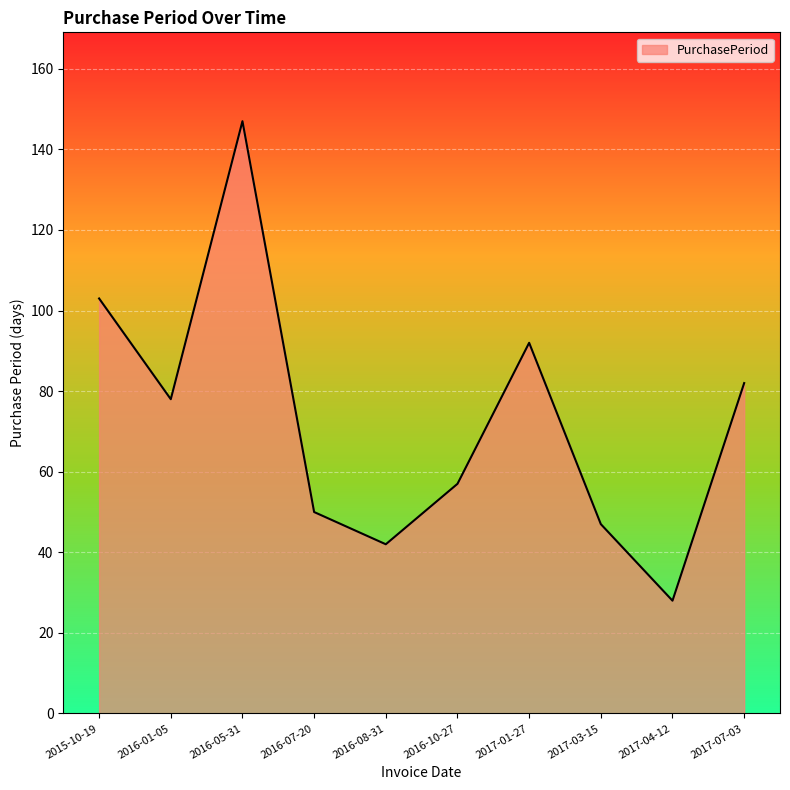

Where is the first local minimum?

2016-01-05